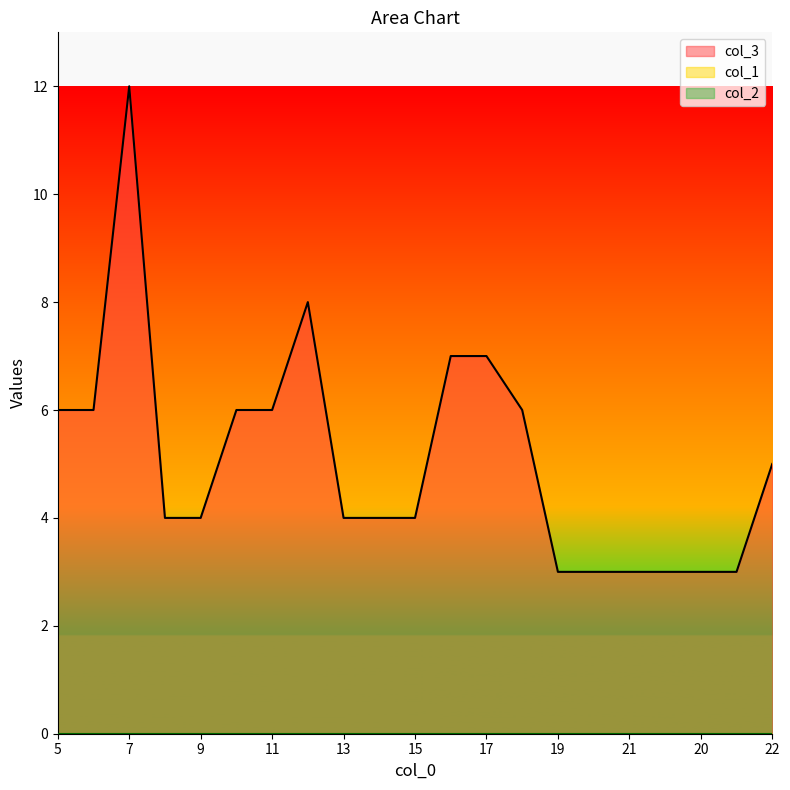

True or false: col_1 and col_3 intersect in this chart.

False